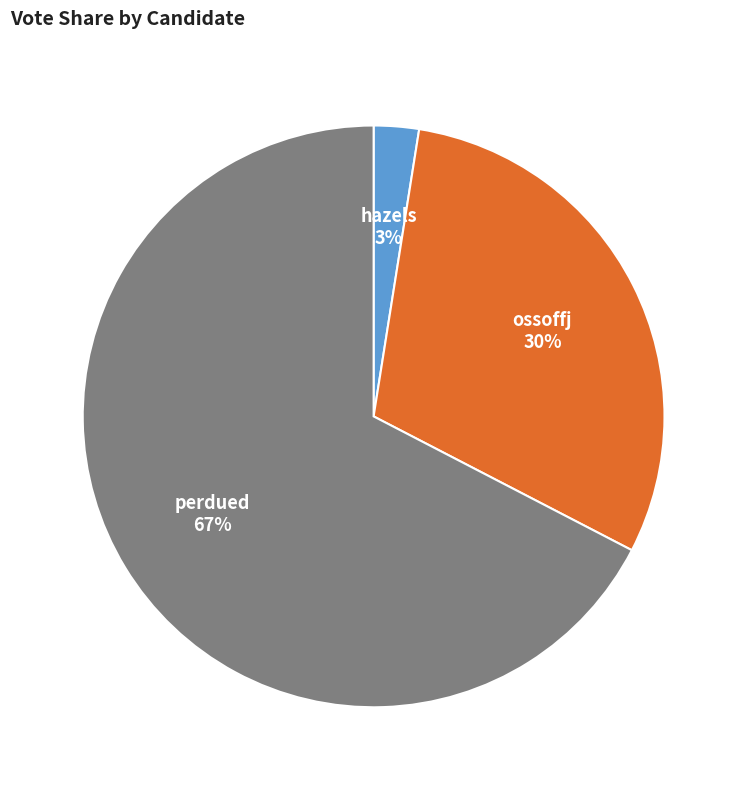

Do hazels and perdued together represent more than half of the pie?

Yes